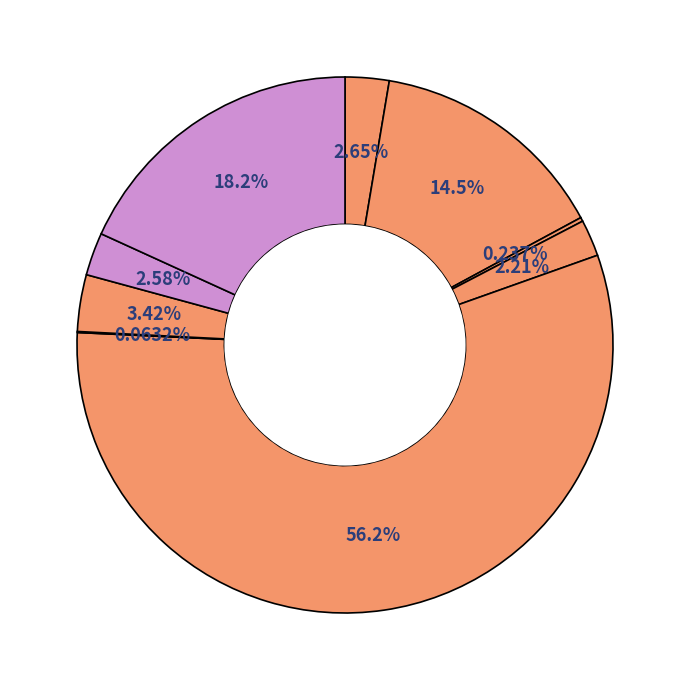

Approximately how many times larger is the value at ساير تسهيلات compared to جعاله?

1.3